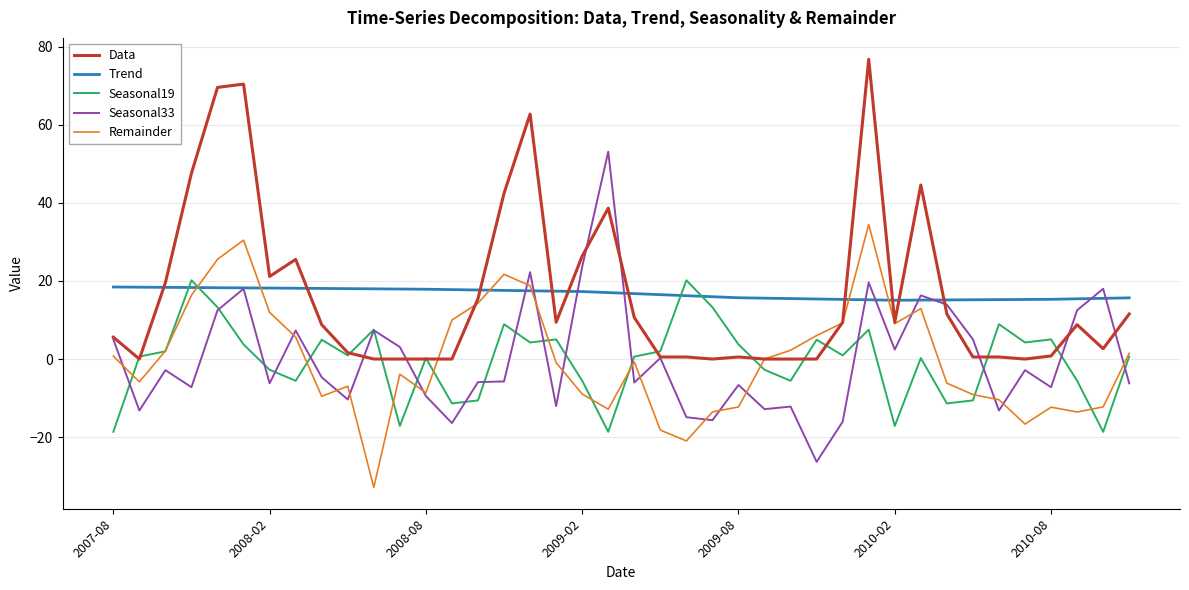

How many lines are shown in the chart?

5